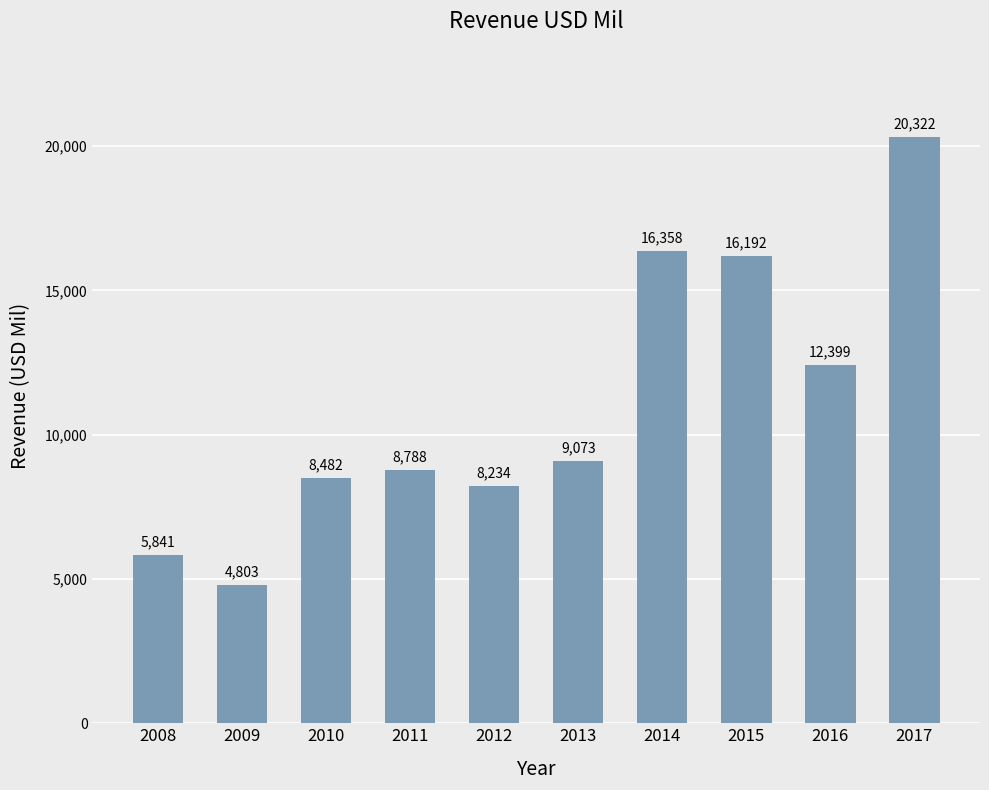

What is the approximate value at 2009, to the nearest 100?

4800